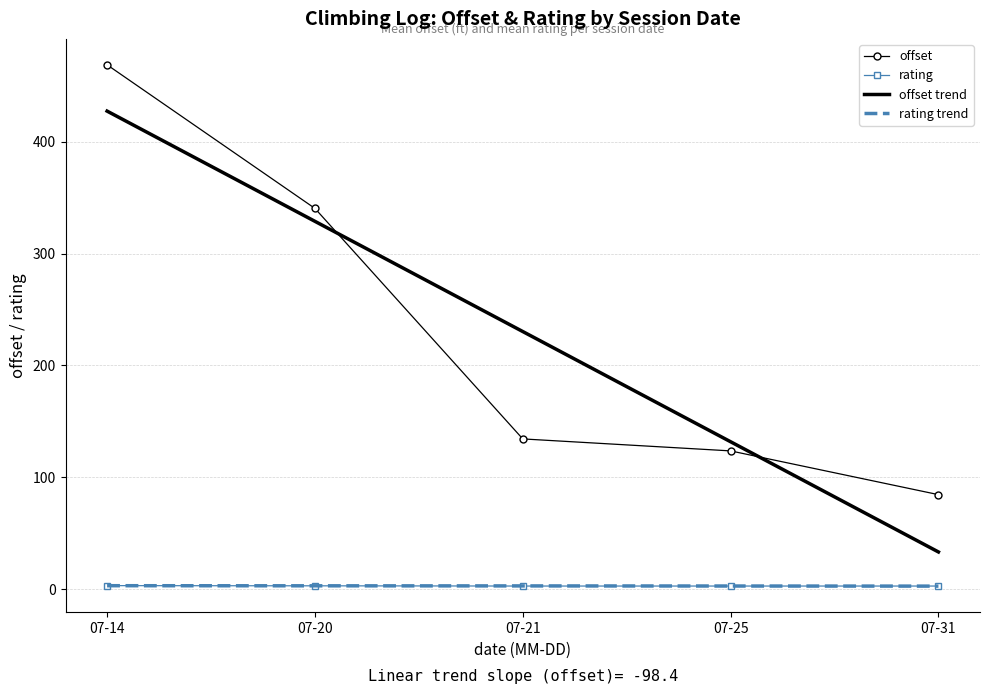

True or false: offset has a value of 123.7 at 07-25.

True